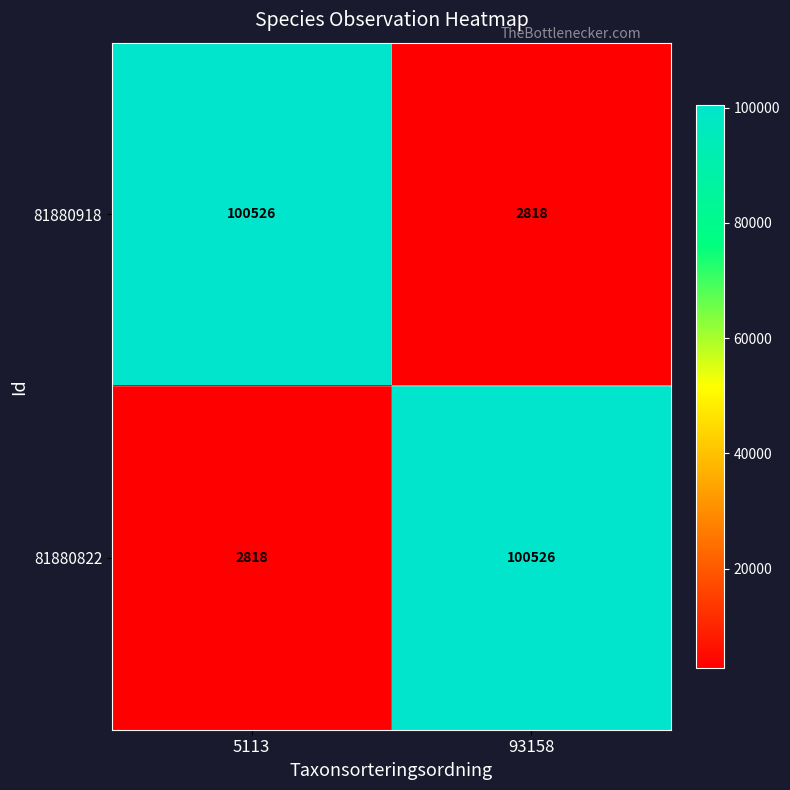

How many categories are shown in the chart?

2